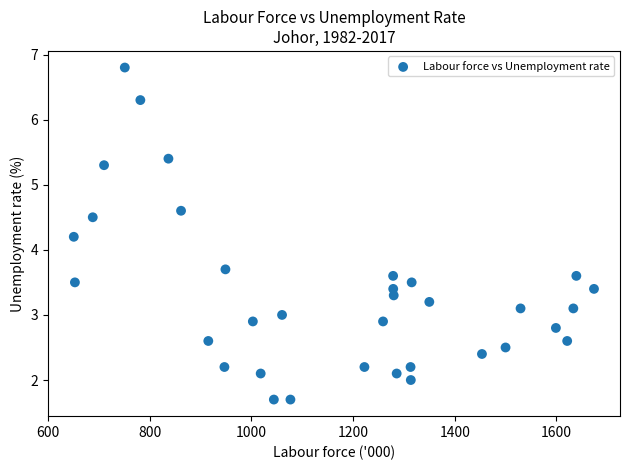

What is the range of Y values (max minus min)?

5.1